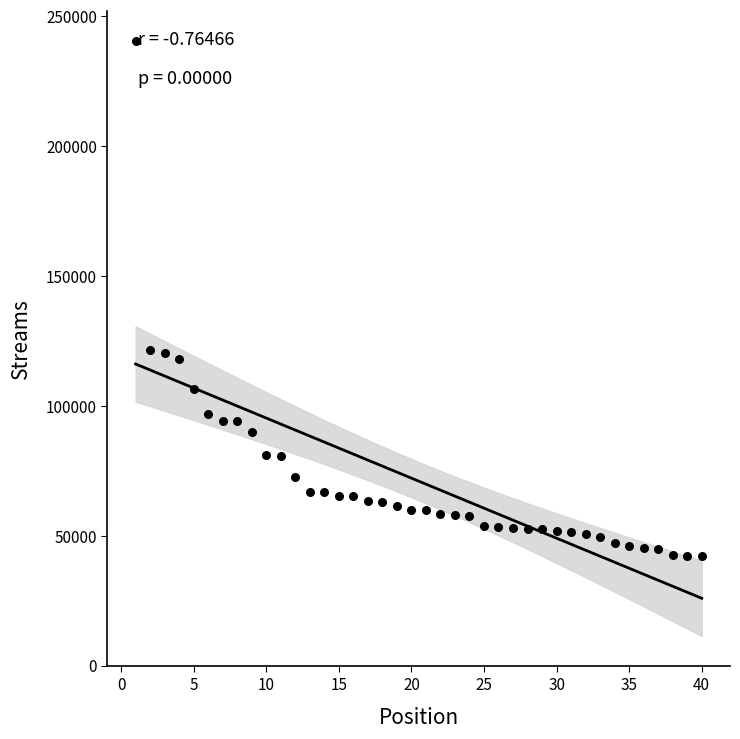

What is the range of X values (max minus min)?

39